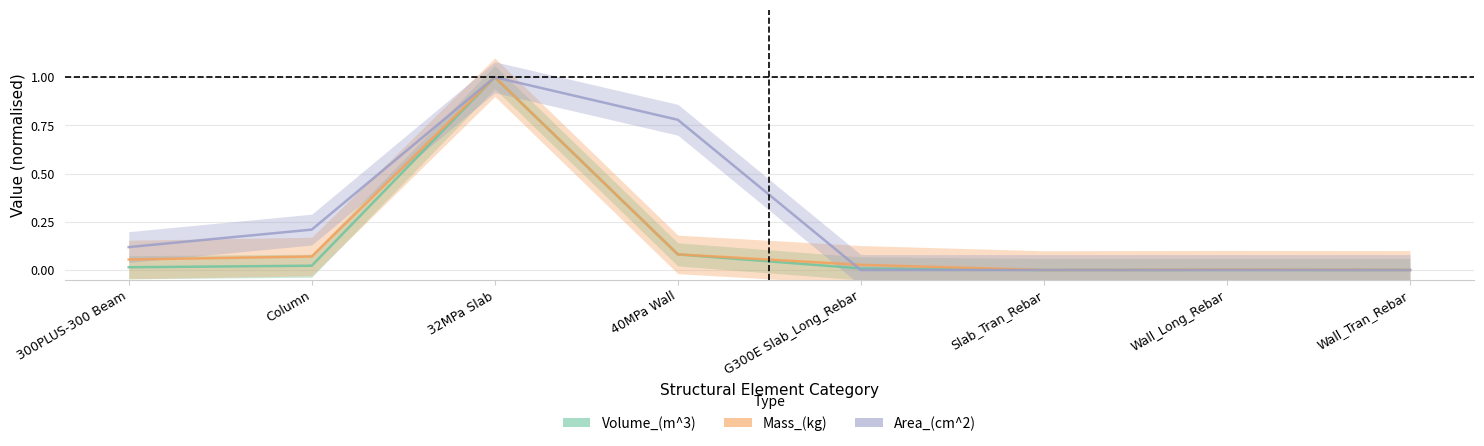

What are all the series names shown in the legend?

Volume_(m^3), Mass_(kg), Area_(cm^2)